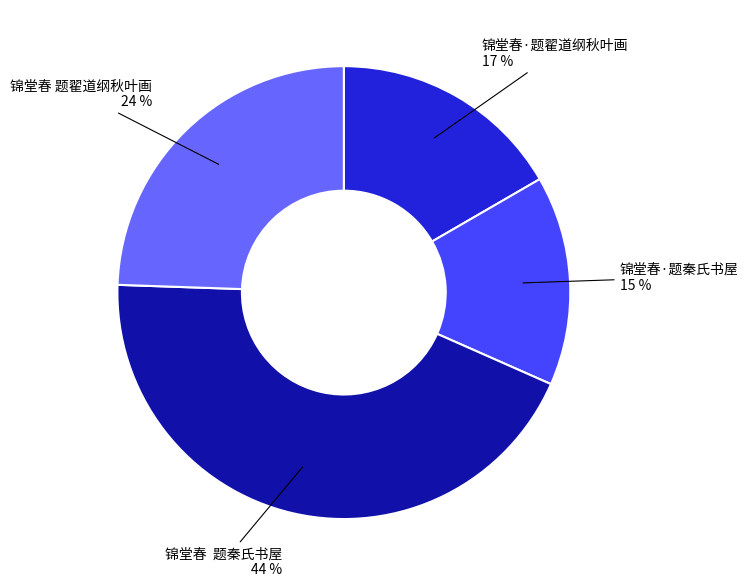

Is there a majority slice in this chart?

No